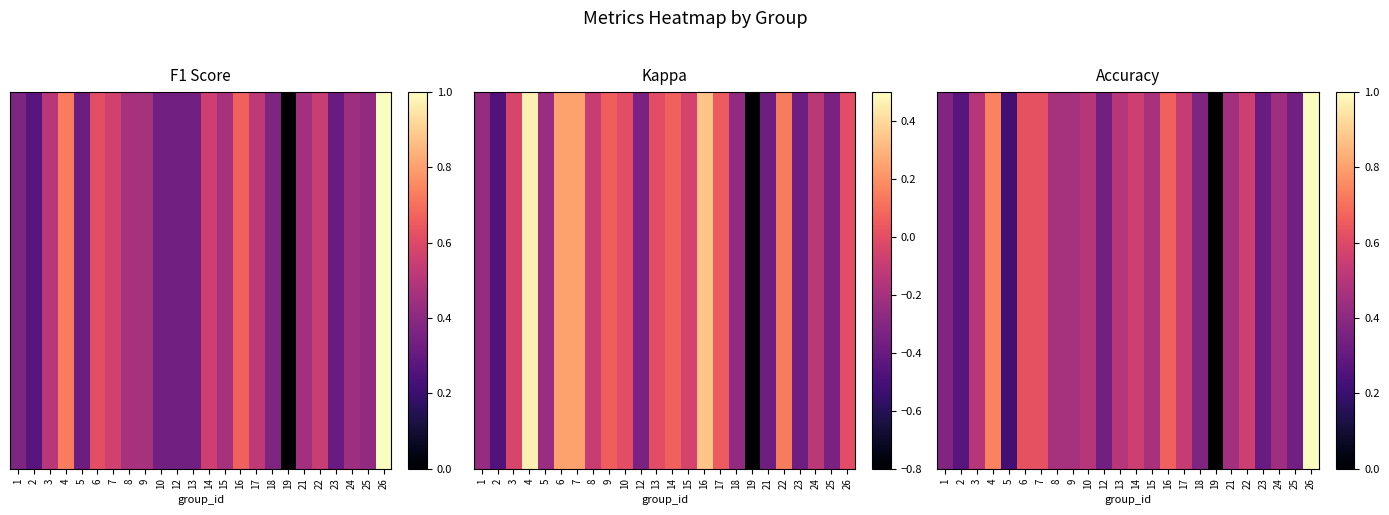

Count the number of data series in this chart.

1